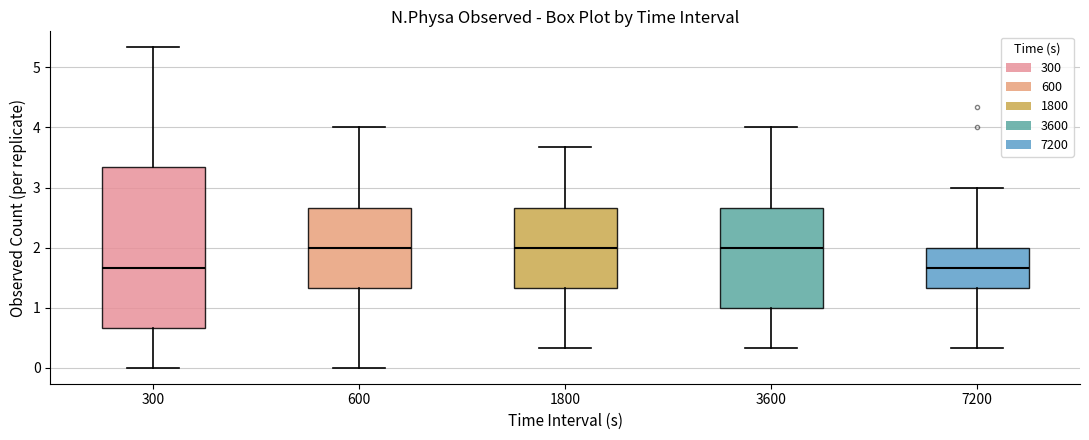

Comparing the boxes themselves (not the whiskers), which one is the tallest?

300